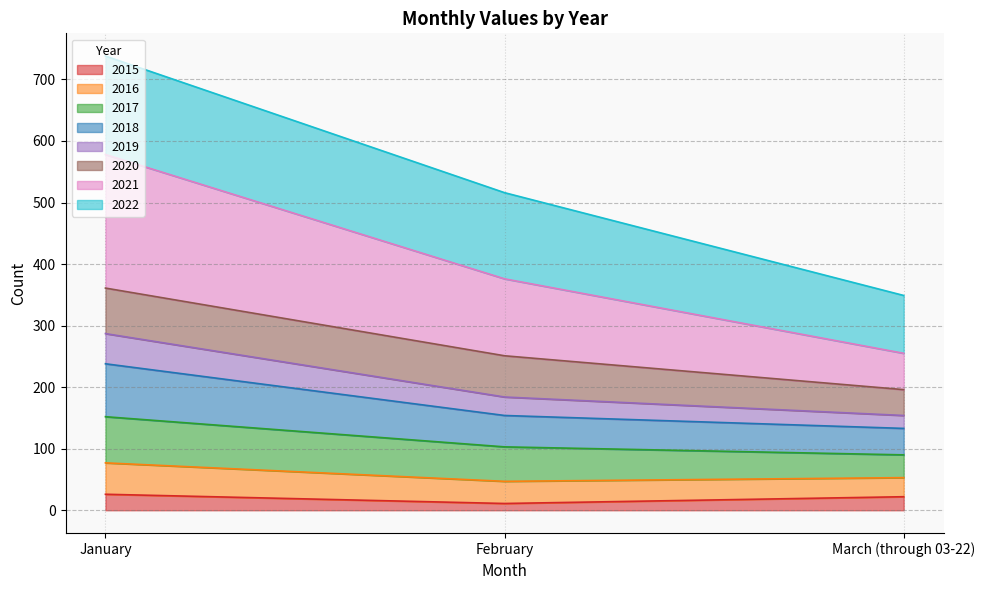

True or false: 2021 has a value of 610 at February.

False